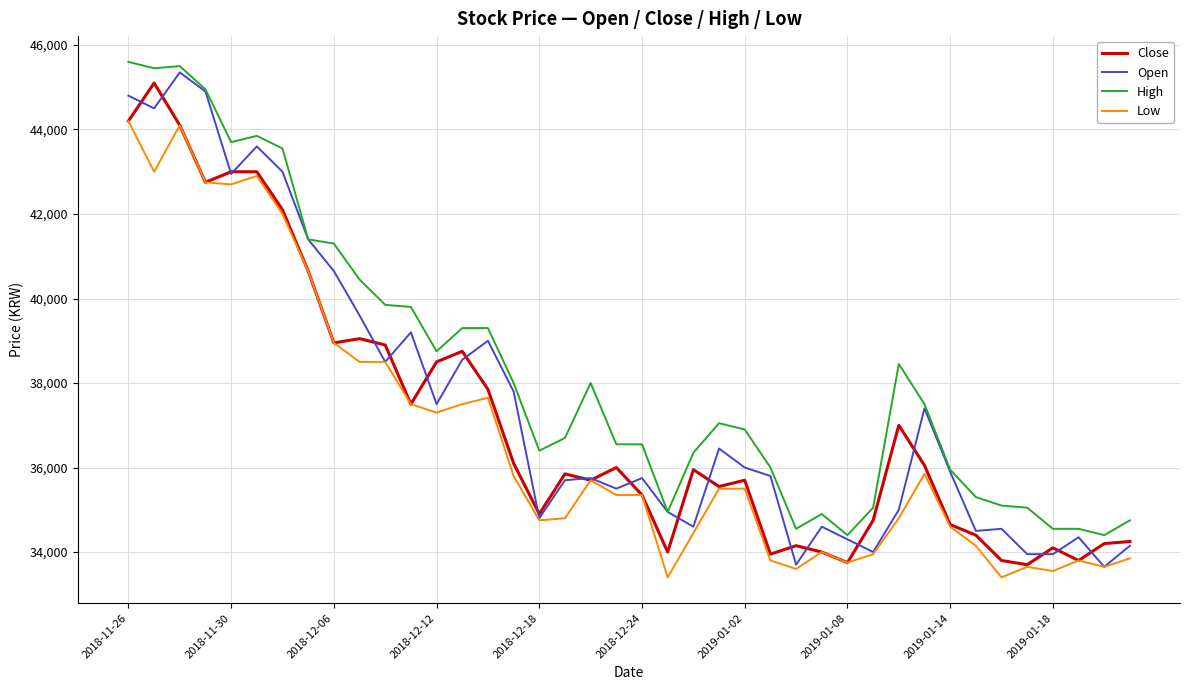

Which series has the largest range (max minus min)?

Open